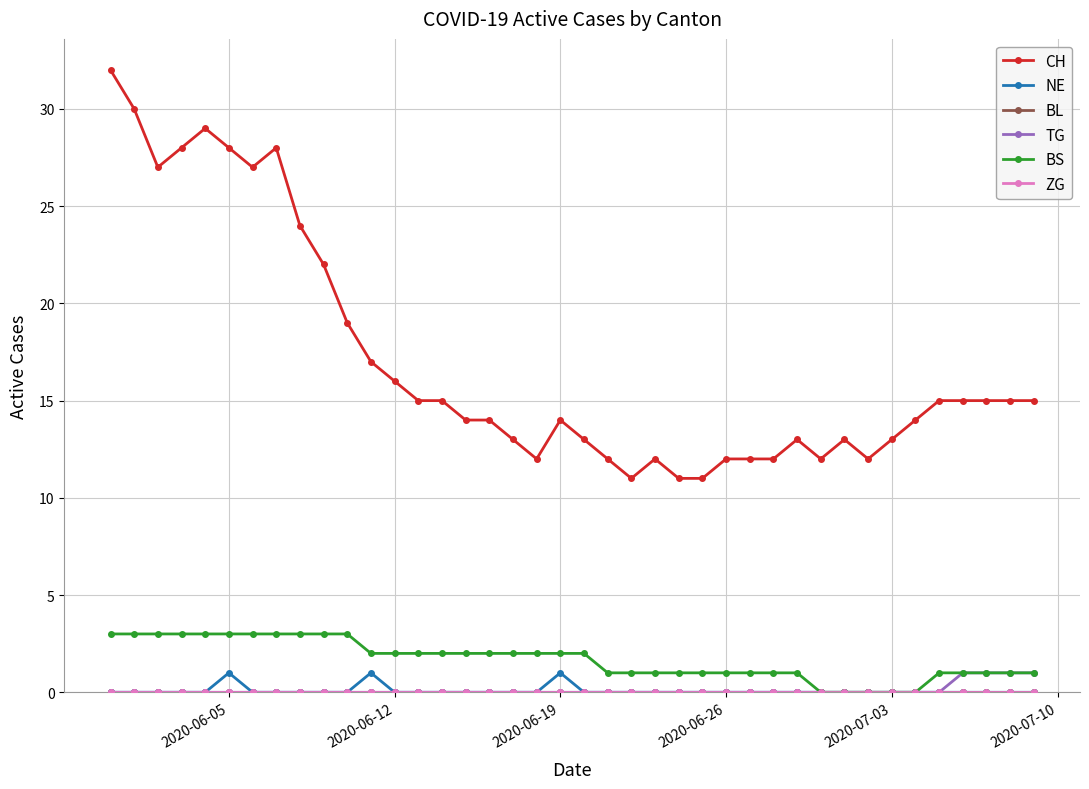

Where is TG nearest to the value 0?

2020-06-05